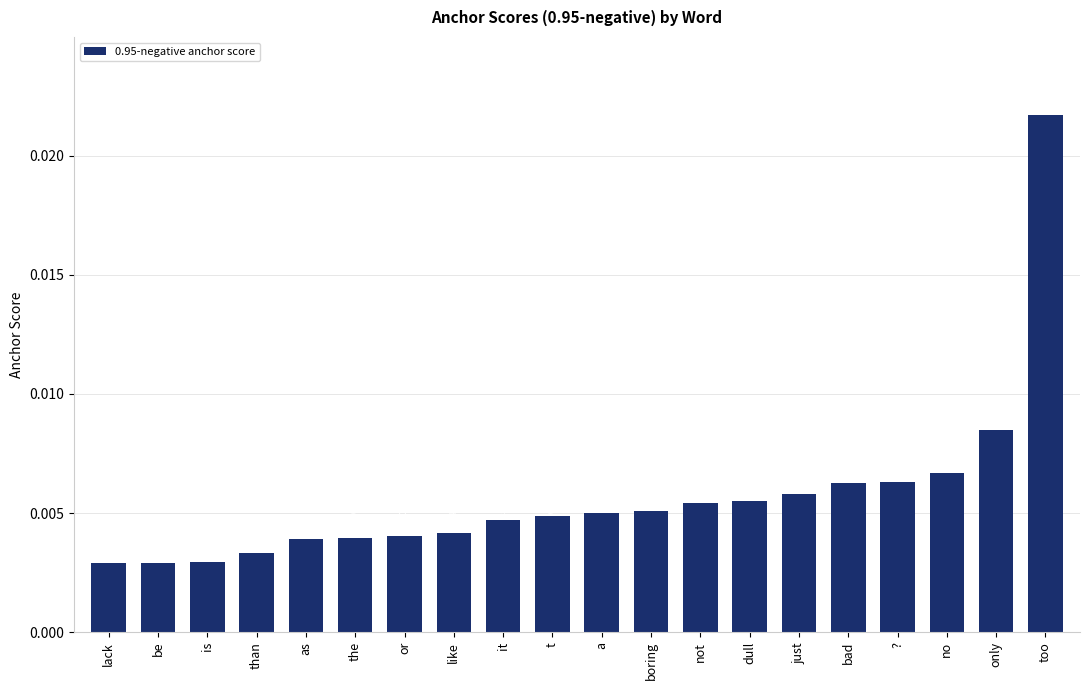

Which has a higher value, be or too?

too